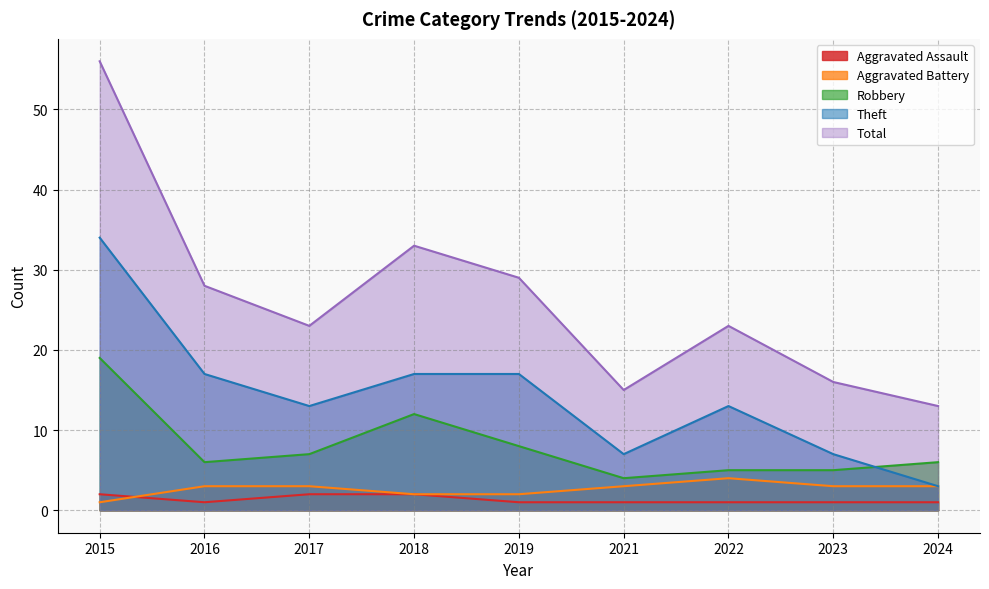

Does the chart display data point markers on the line(s)?

No